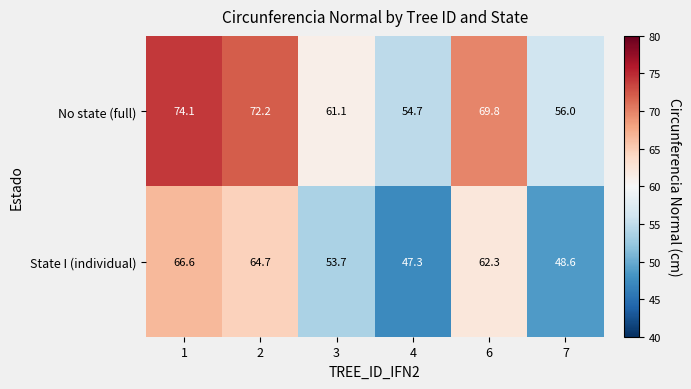

How many values in the No state (full) series exceed 69?

3